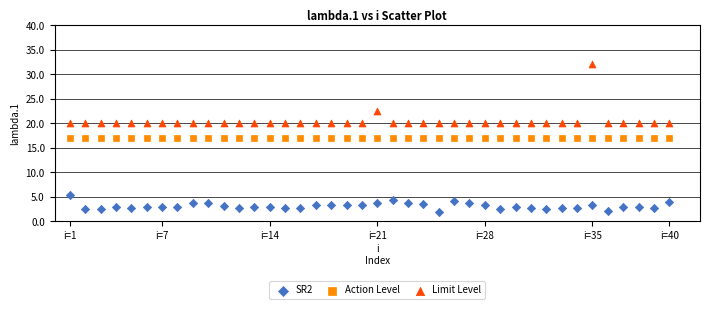

Which series reaches the minimum Y coordinate?

SR2